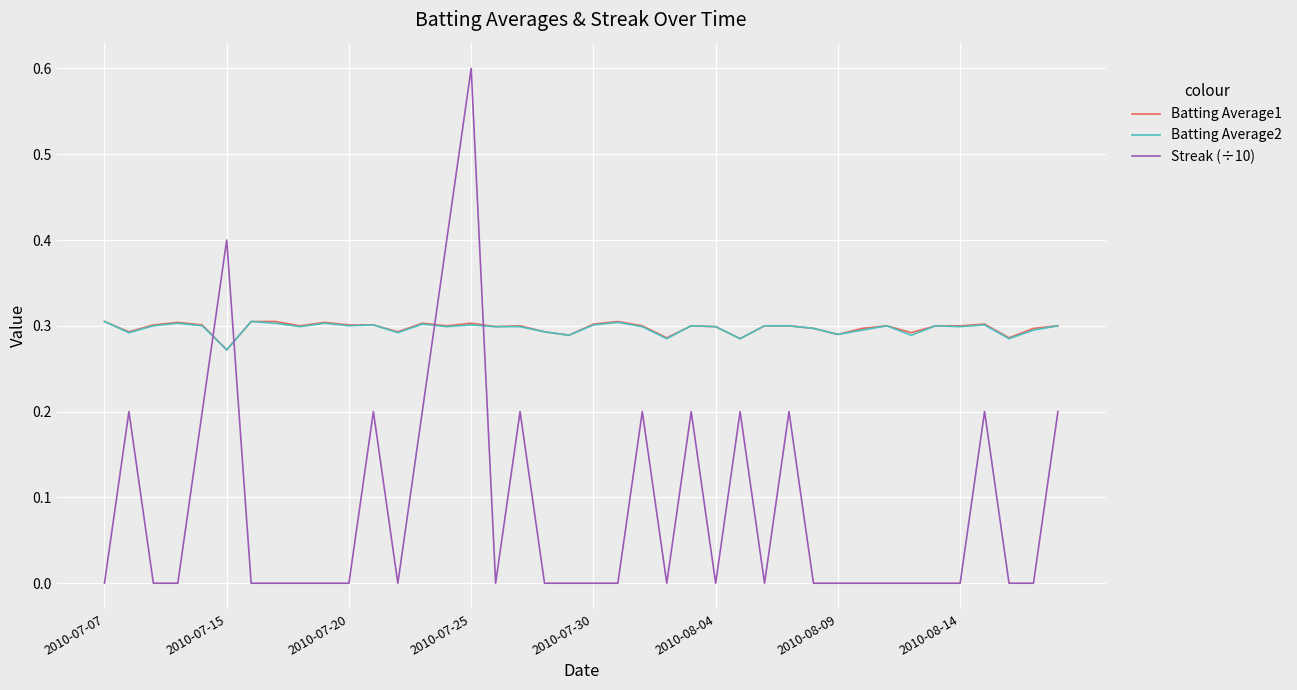

Is this an area chart (filled region under the line)?

No